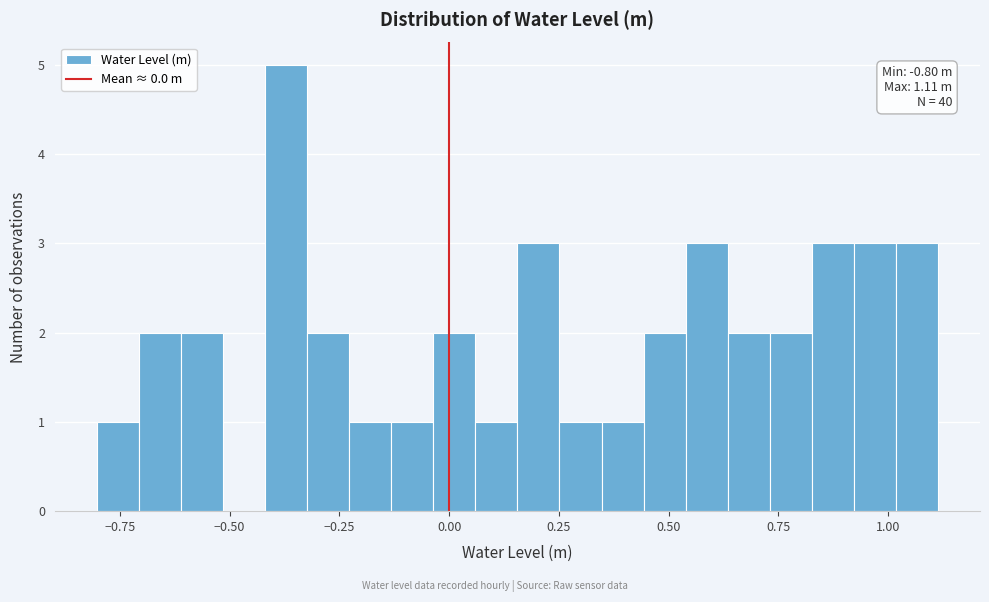

Around what value on the x-axis is the tallest bar? Give the approximate position of its centre, as read against the axis.

-0.35